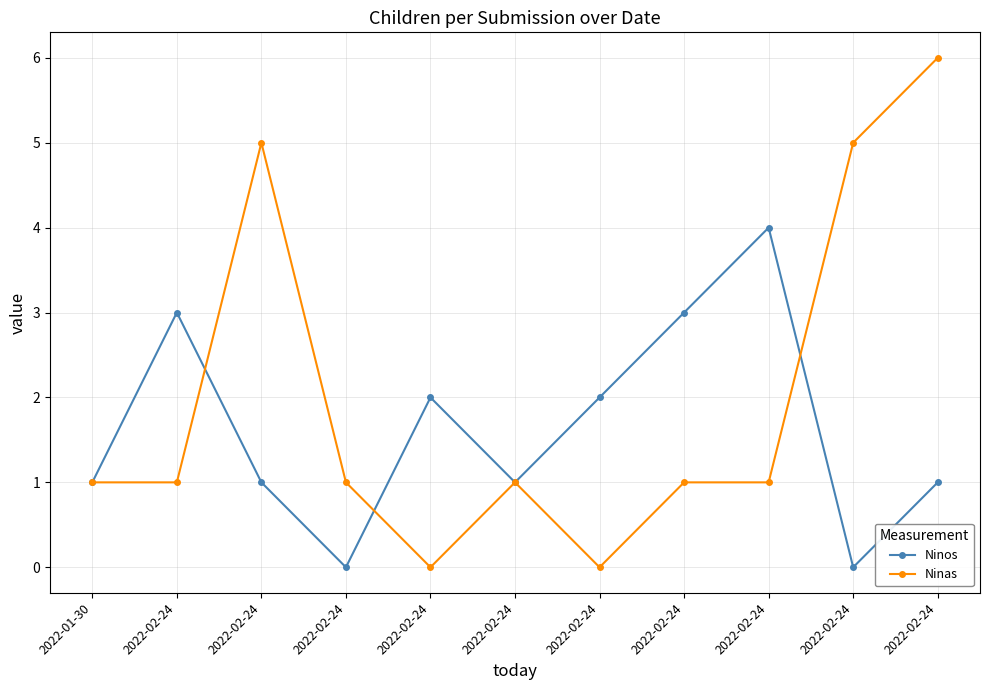

What are all the series names shown in the legend?

Ninos, Ninas